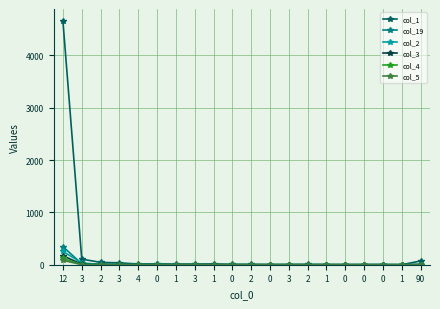

What are all the series names shown in the legend?

col_1, col_19, col_2, col_3, col_4, col_5